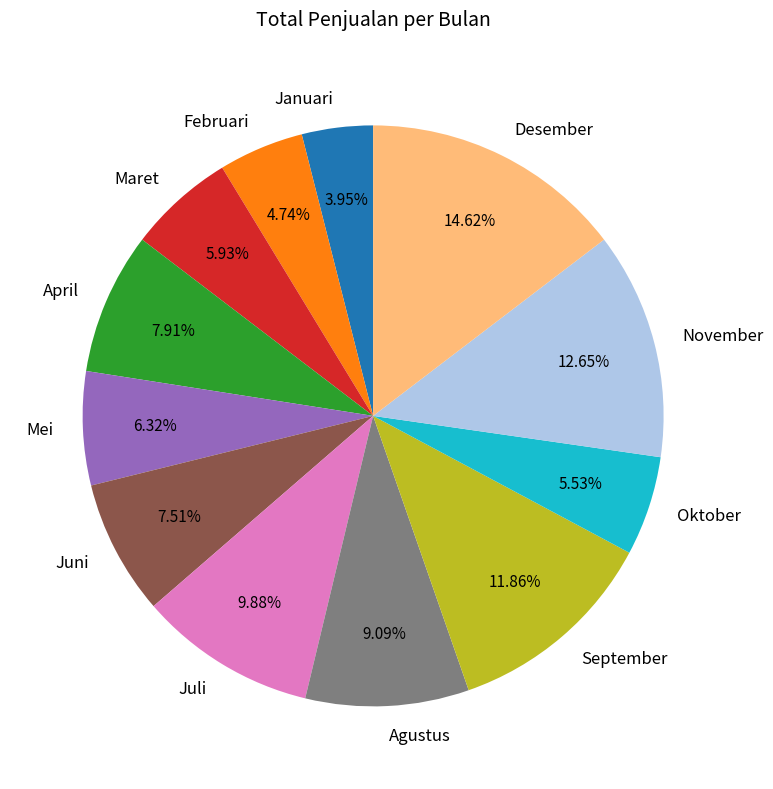

Do November and Juni together represent more than half of the pie?

No